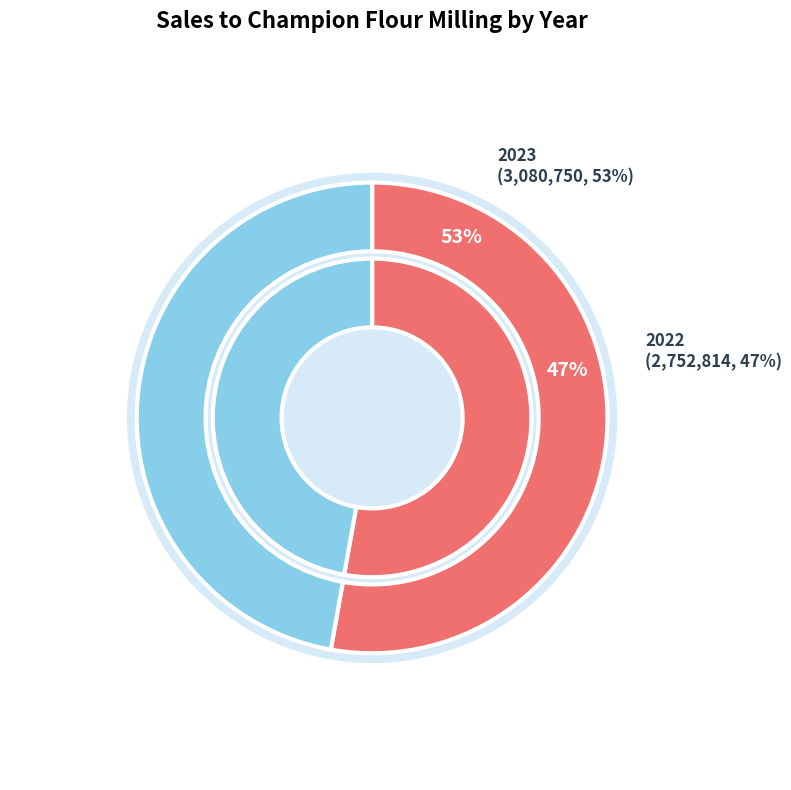

Do 2022 and 2023 together represent more than half of the pie?

Yes